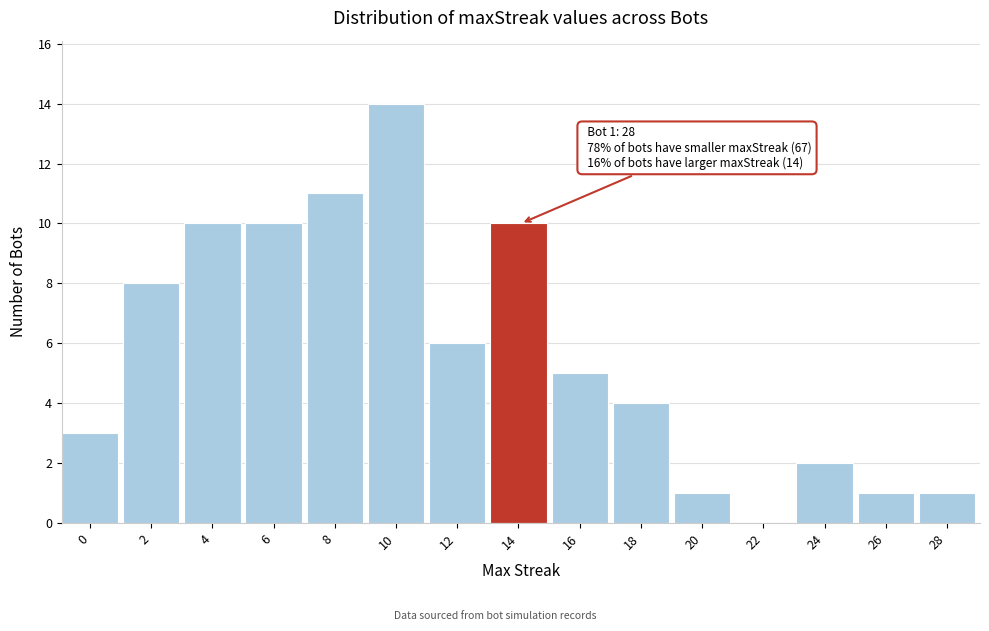

Reading left to right, what are all the values shown in this chart?

0=3	2=8	4=10	6=10	8=11	10=14	12=6	14=10	16=5	18=4	20=1	22=0	24=2	26=1	28=1